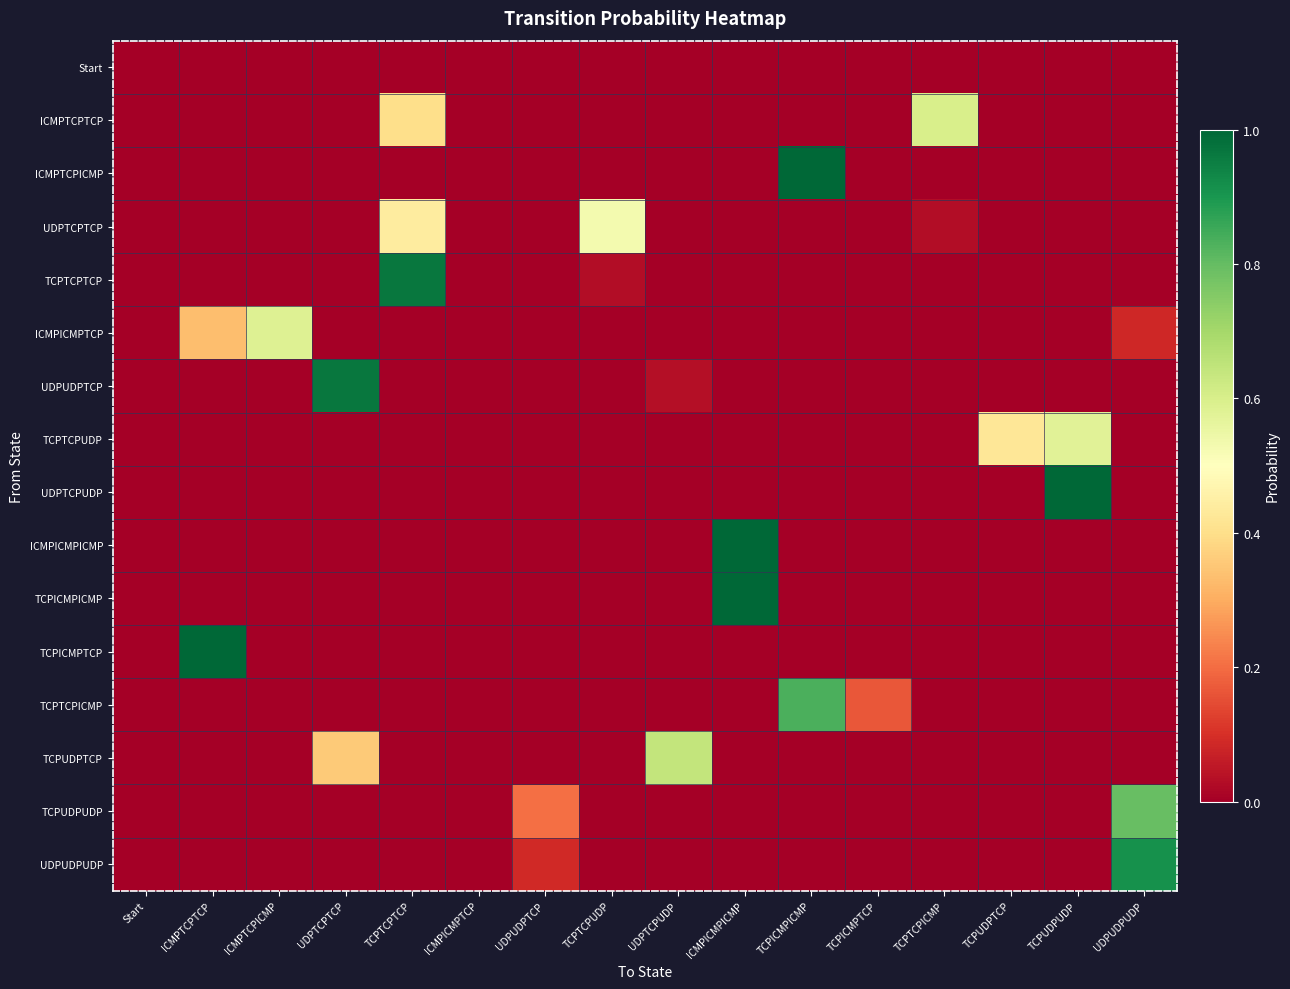

Rank the series at TCPICMPICMP from highest to lowest value.

ICMPTCPICMP, TCPTCPICMP, Start, ICMPTCPTCP, UDPTCPTCP, TCPTCPTCP, ICMPICMPTCP, UDPUDPTCP, TCPTCPUDP, UDPTCPUDP, ICMPICMPICMP, TCPICMPICMP, TCPICMPTCP, TCPUDPTCP, TCPUDPUDP, UDPUDPUDP